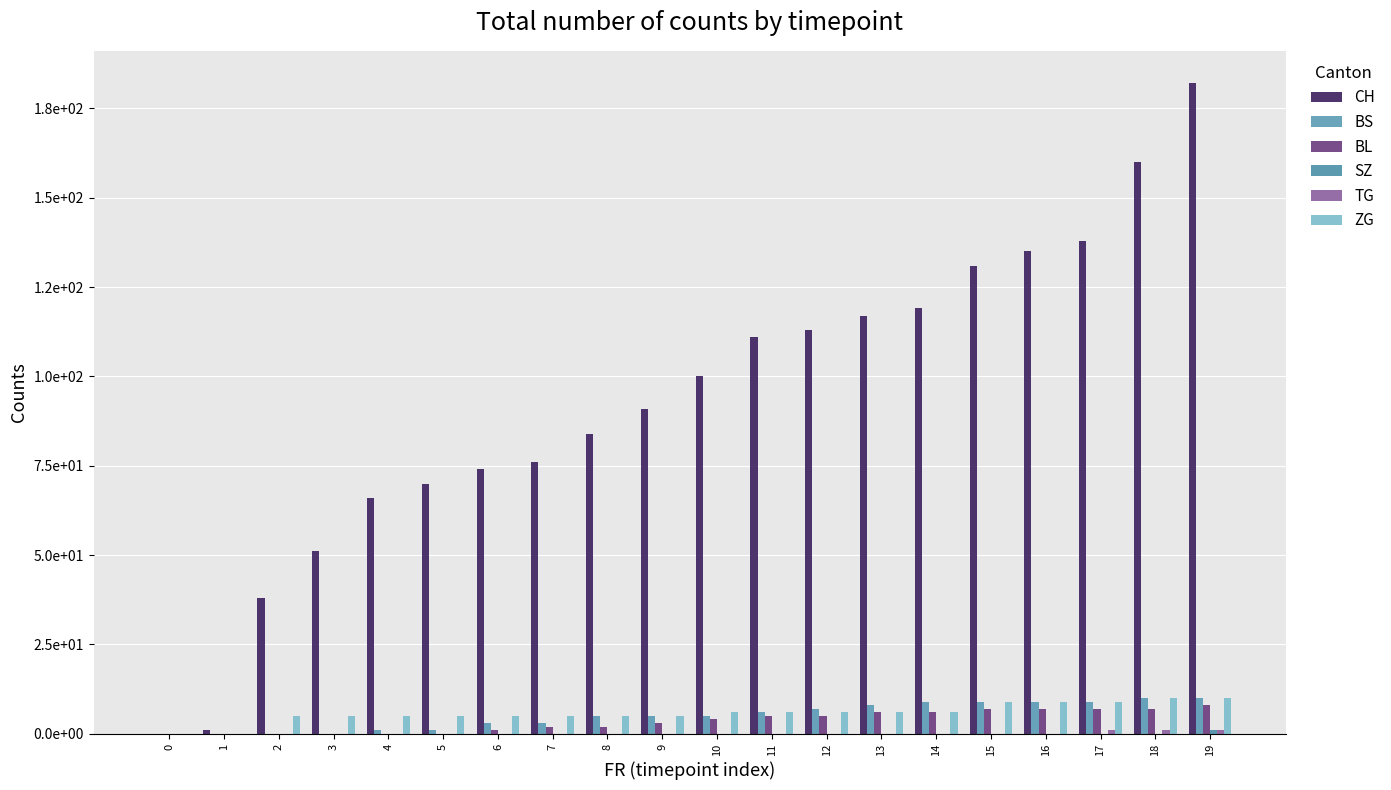

Does the chart contain stacked bars?

No